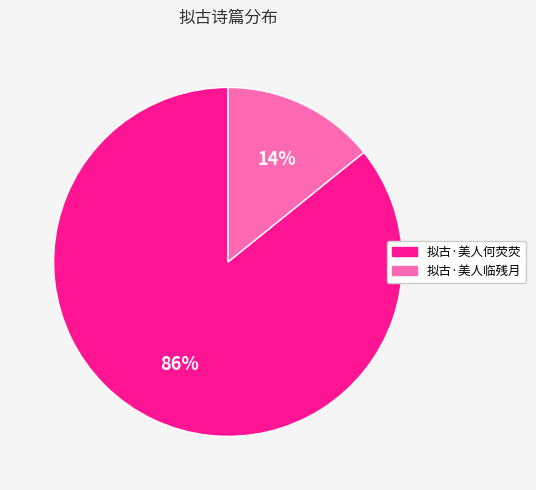

To the nearest percent, what portion does 拟古·美人临残月 represent?

14%